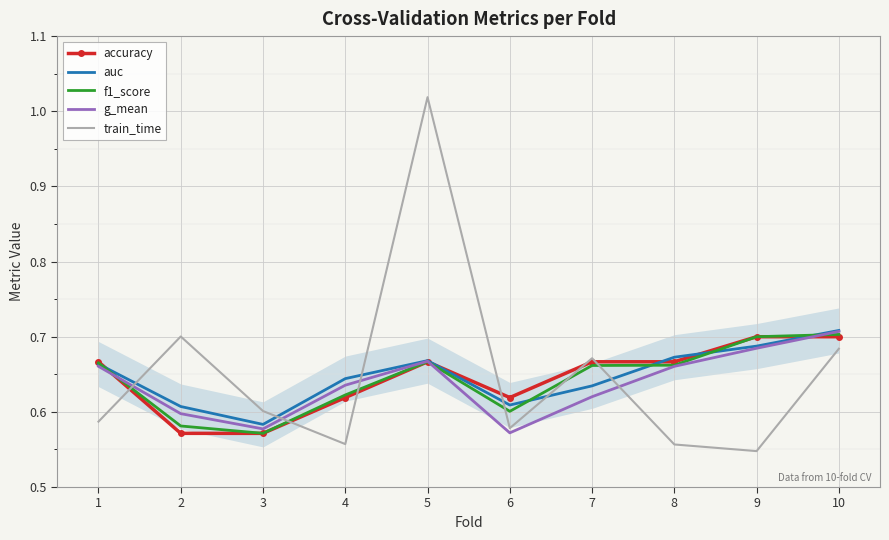

Which category has the highest value across all series?

5